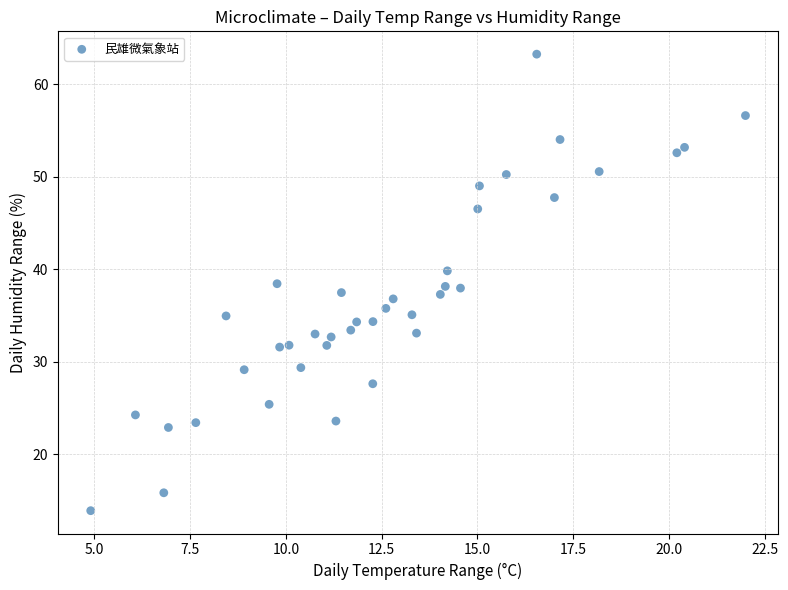

What is the range of X values (max minus min)?

17.1